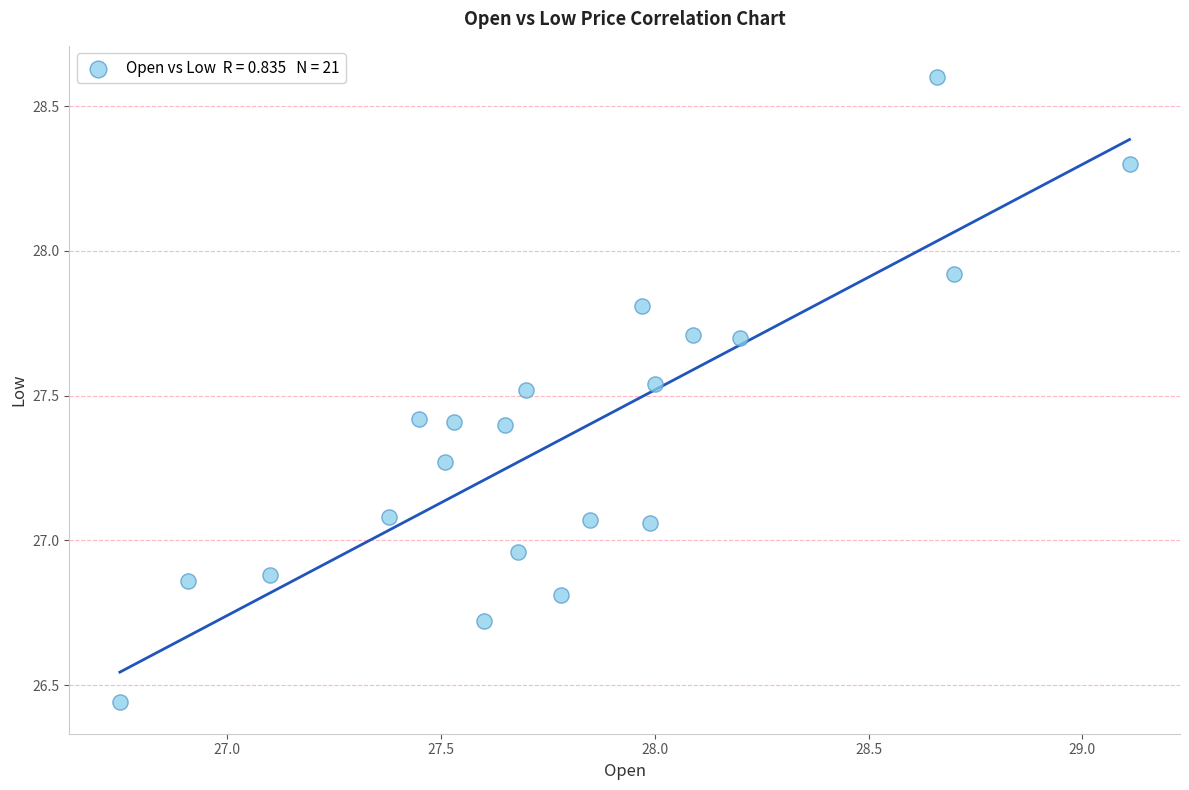

What is the range of Y values (max minus min)?

2.2